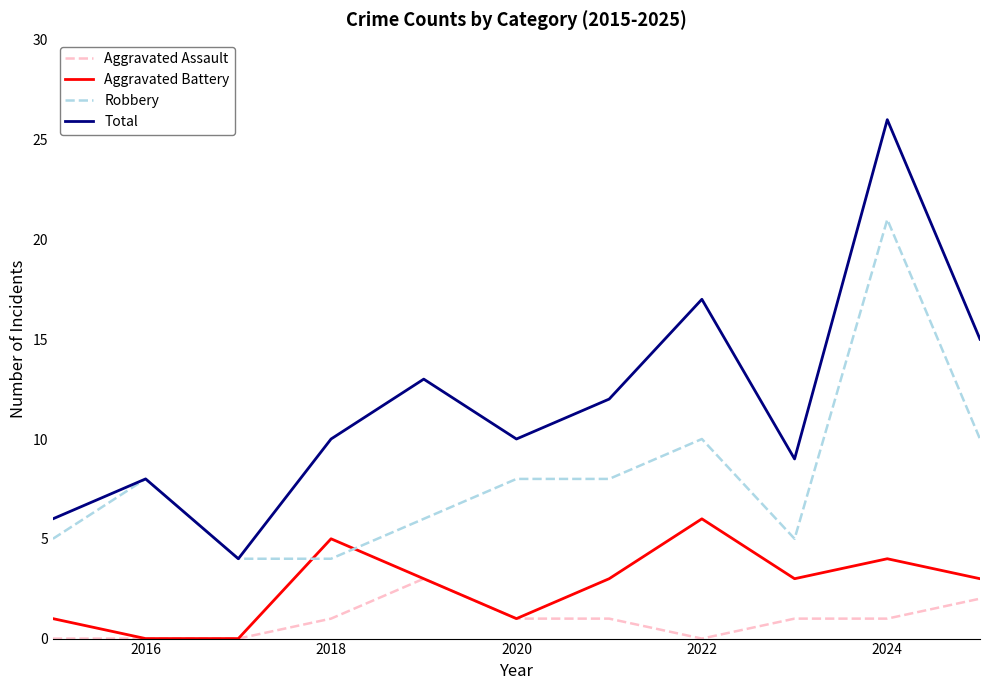

What is the greatest value displayed?

26